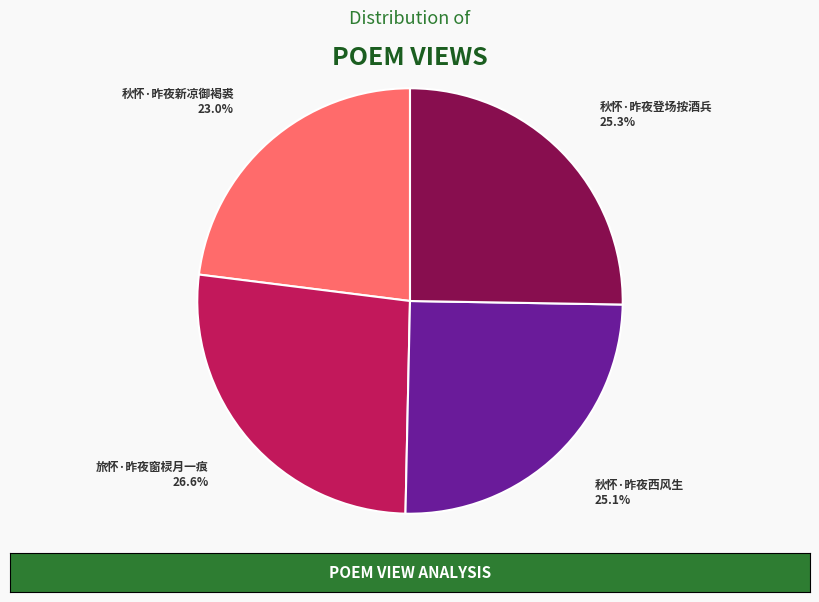

Is there a majority slice in this chart?

No